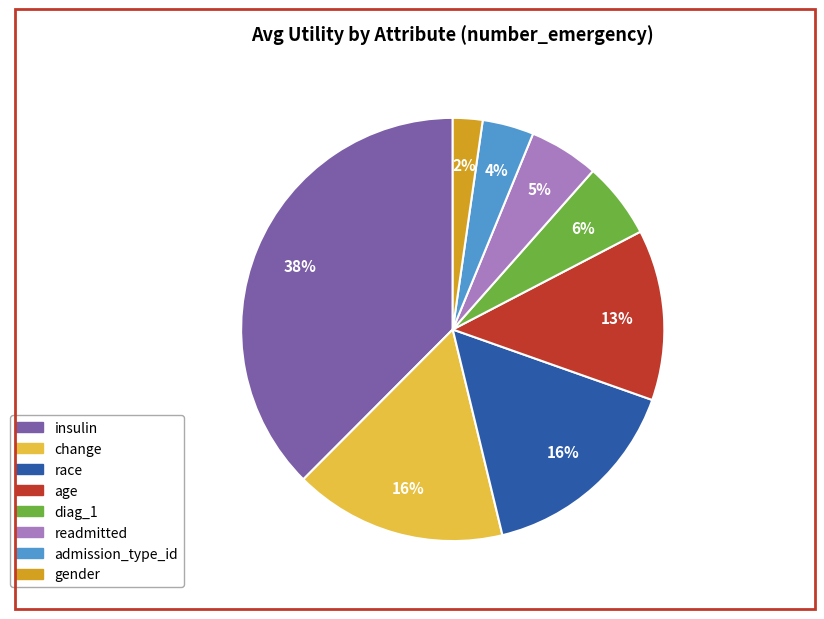

What percentage is the admission_type_id slice, to the nearest percent?

4%